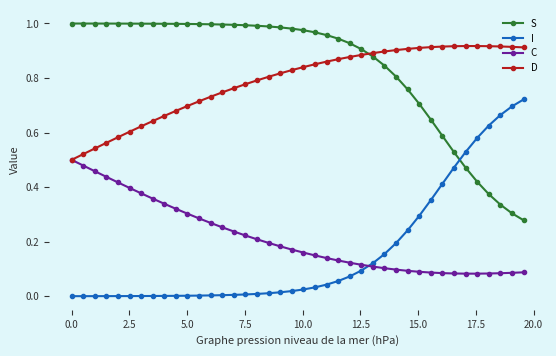

What are all the series names shown in the legend?

S, I, C, D